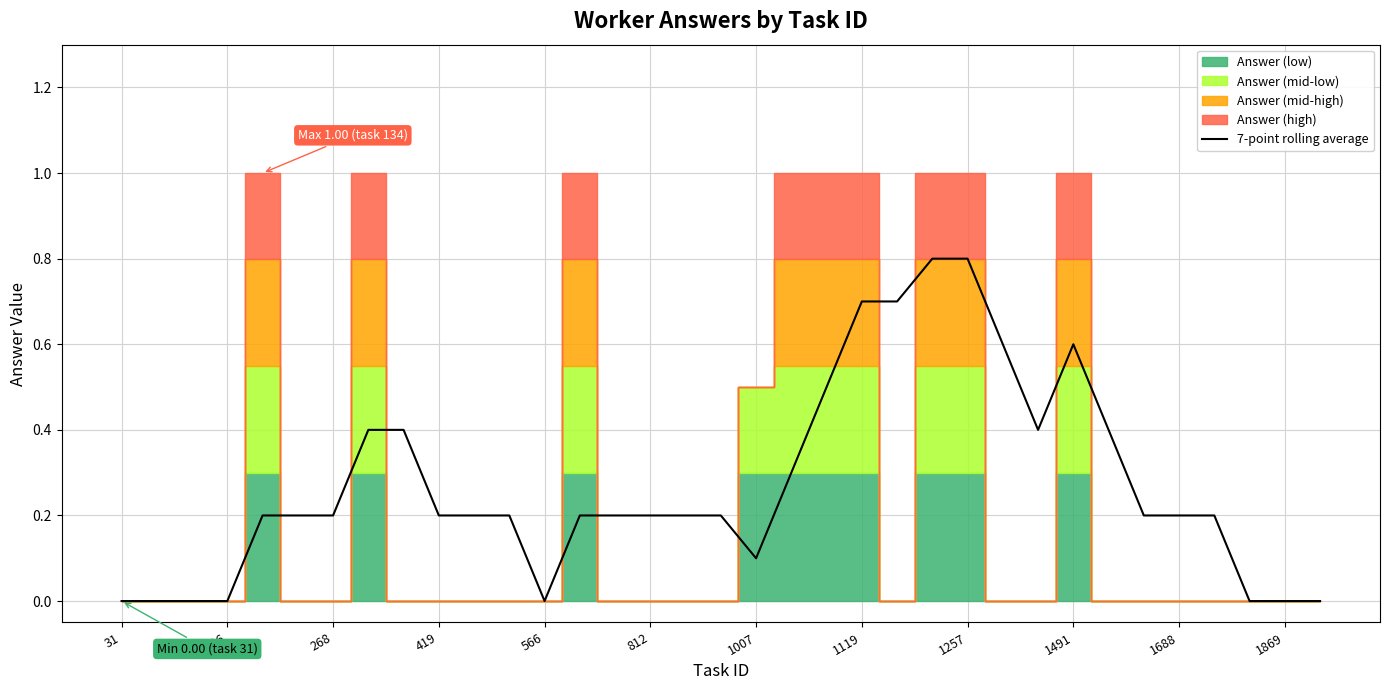

The value of 7-point rolling average at 1491 is 0.6. True or false?

True